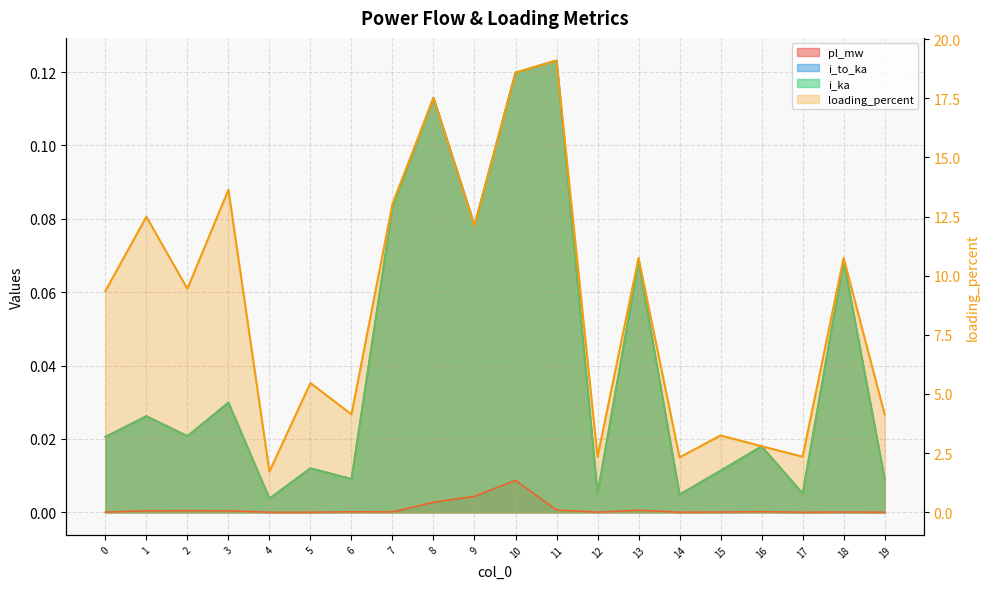

At which category does the chart reach its peak across all series?

11